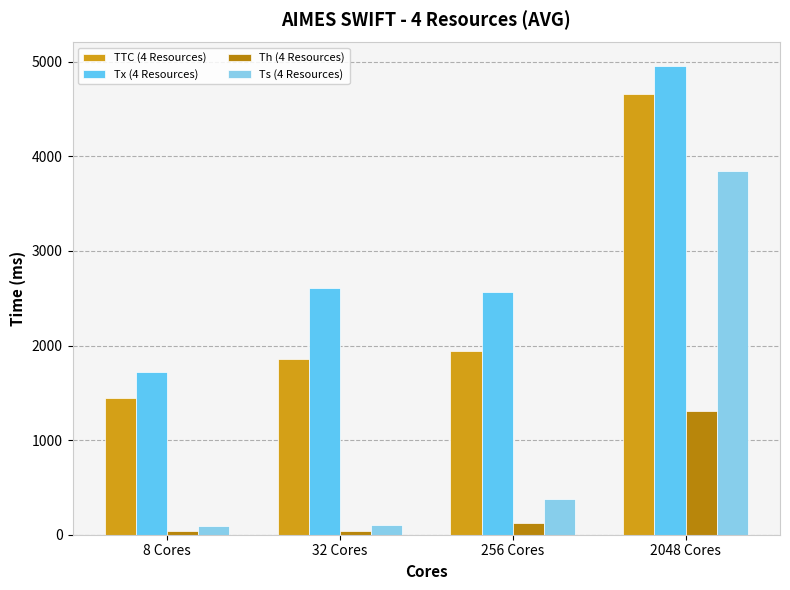

What value does the TTC (4 Resources) series have at 2048 Cores?

4662.3